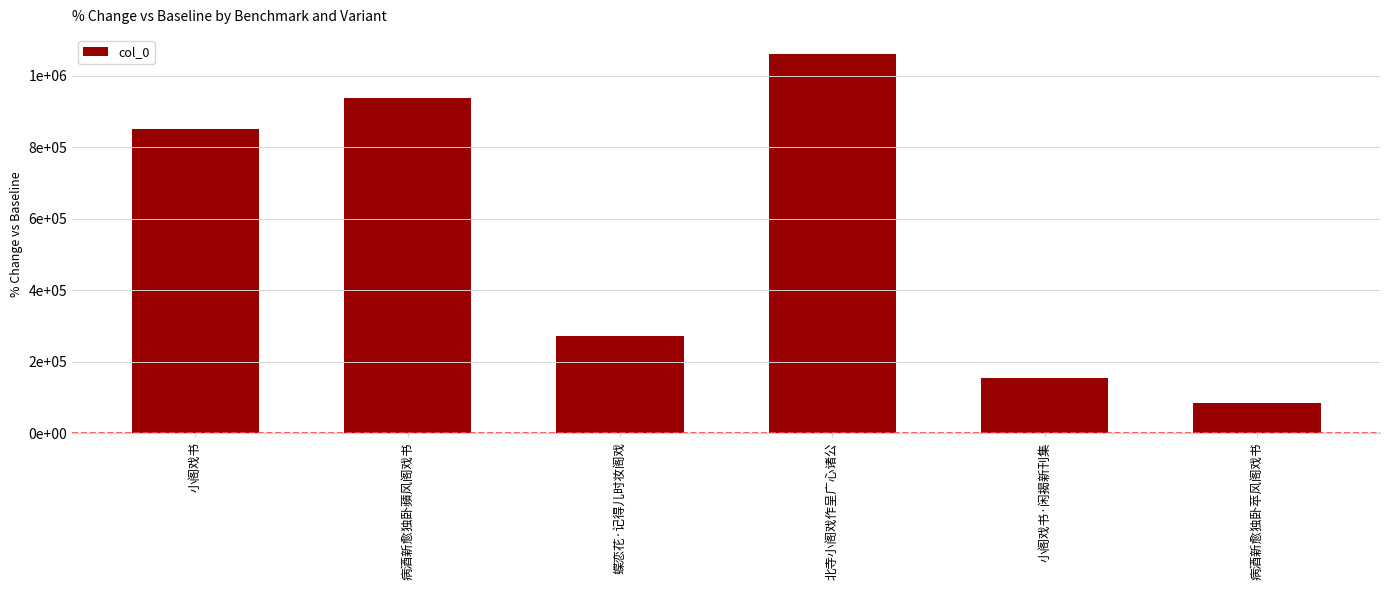

Does the chart contain stacked bars?

No